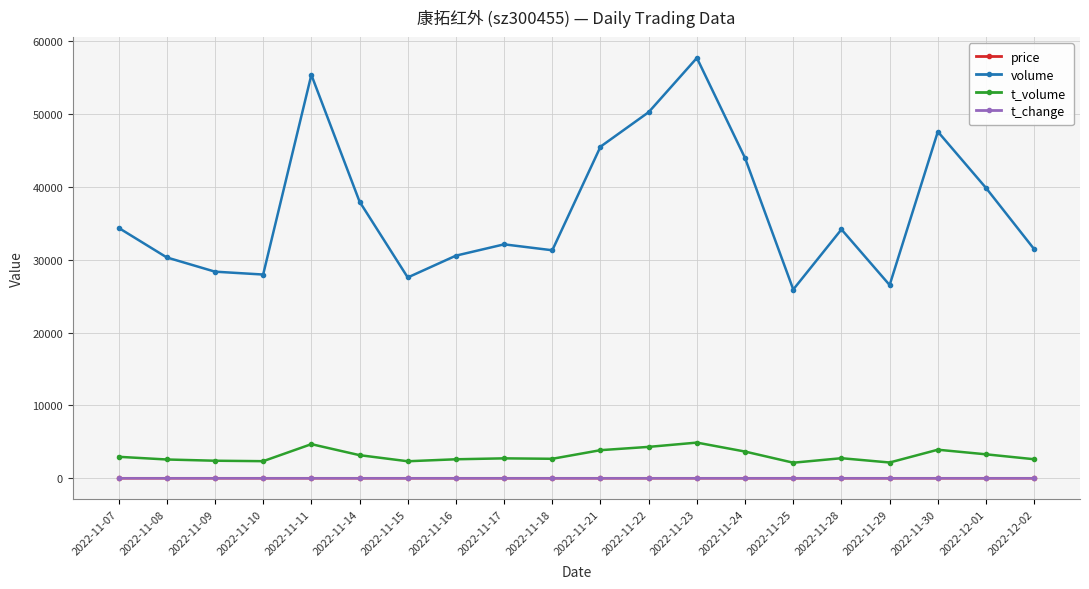

Which category has the highest value across all series?

2022-11-23